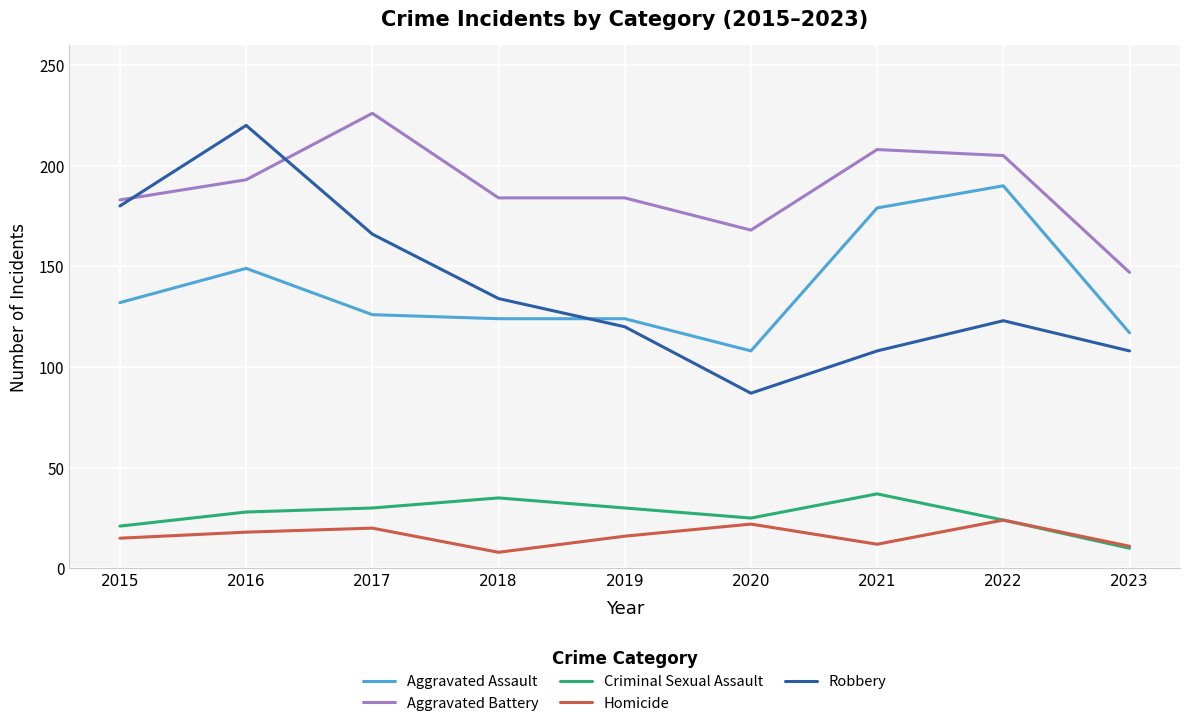

True or false: Aggravated Assault has more than 0 points higher than both neighbors.

True